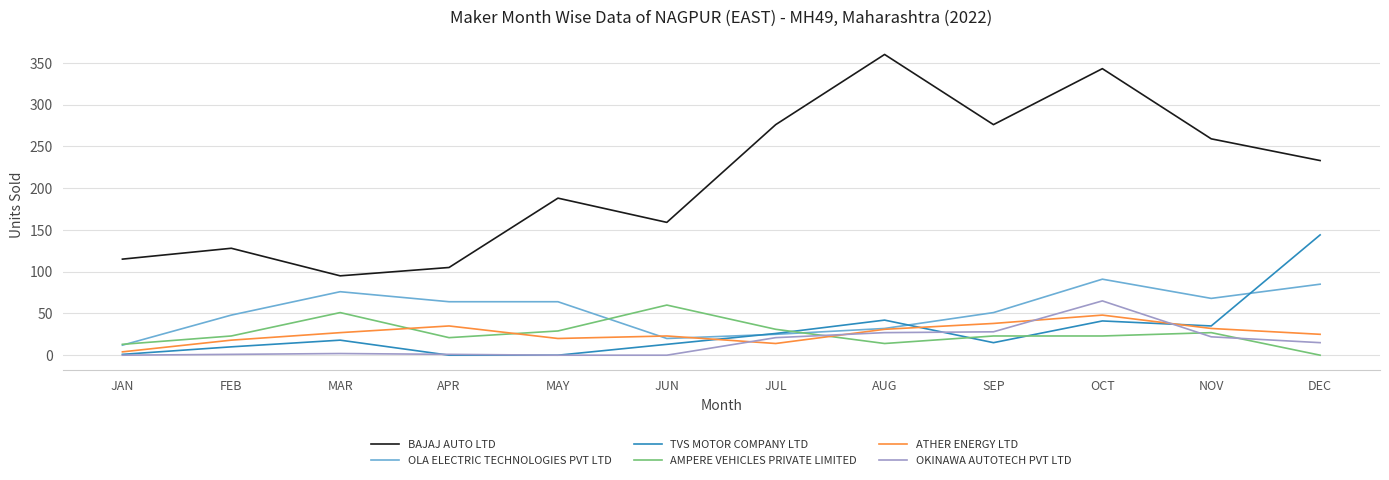

Which series ends up on top after the final intersection of AMPERE VEHICLES PRIVATE LIMITED and OLA ELECTRIC TECHNOLOGIES PVT LTD?

OLA ELECTRIC TECHNOLOGIES PVT LTD